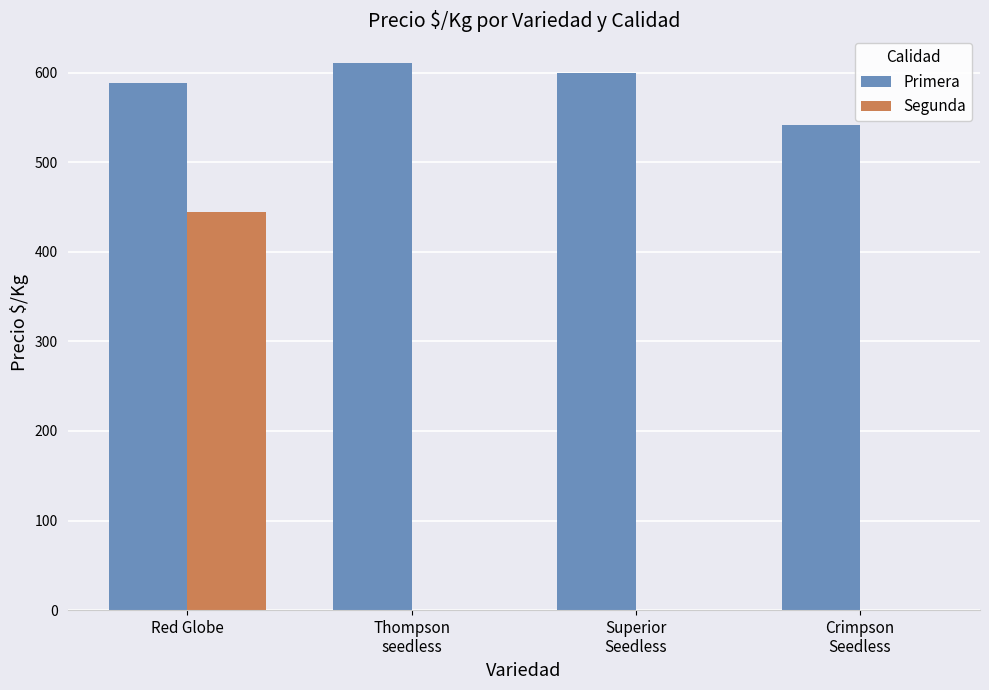

Which series changed the most between Red Globe and Superior
Seedless?

Segunda